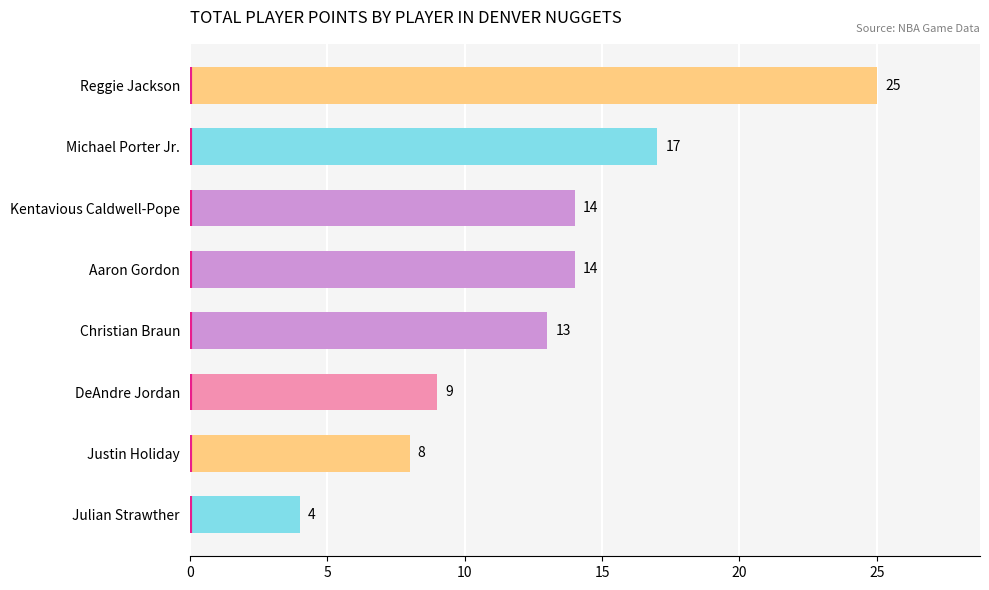

The value at Christian Braun is 13. True or false?

True